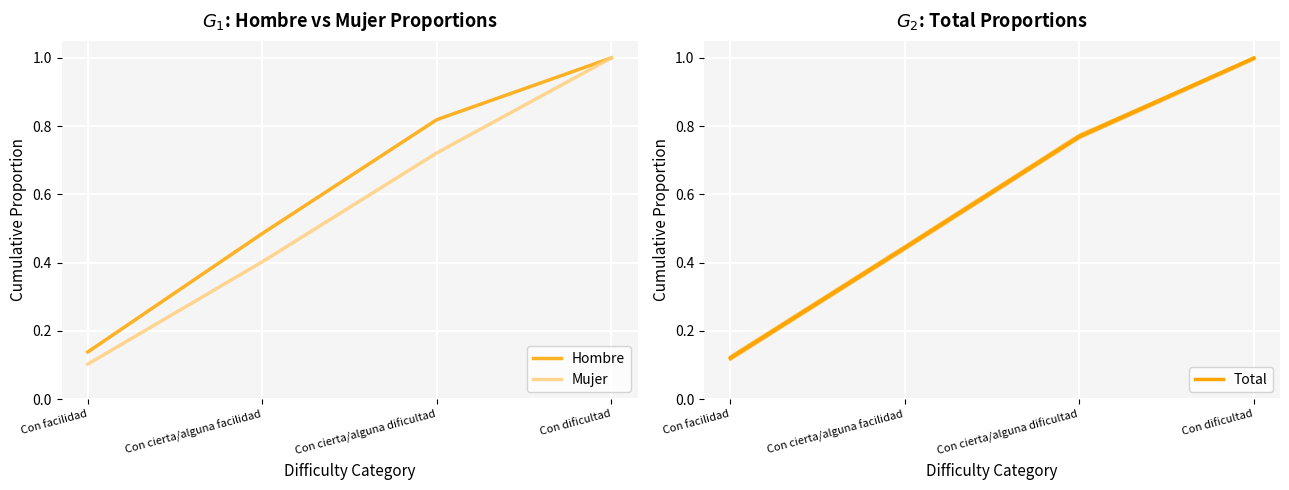

What is the sum of all Hombre values?

2.4